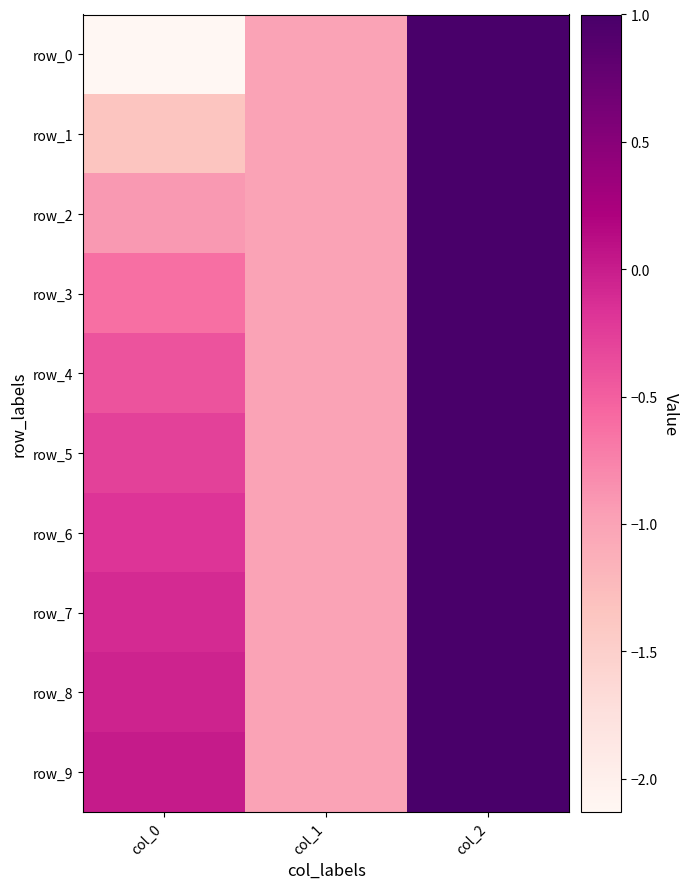

What is the average value of the row_0 series?

-0.7